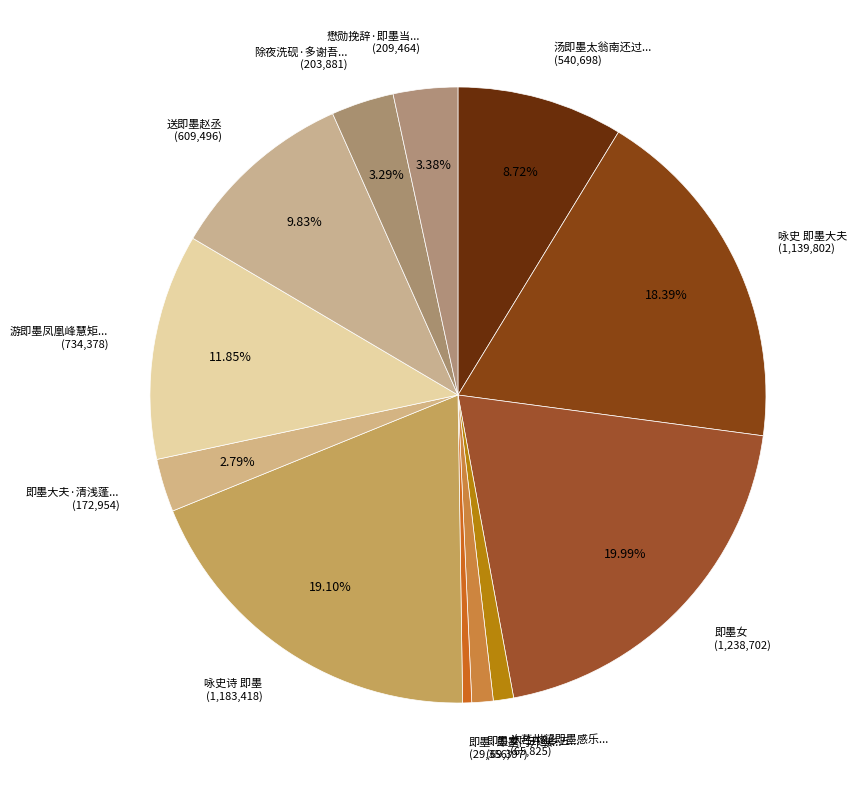

To the nearest percent, what is the difference between the largest and smallest slice percentages?

20%